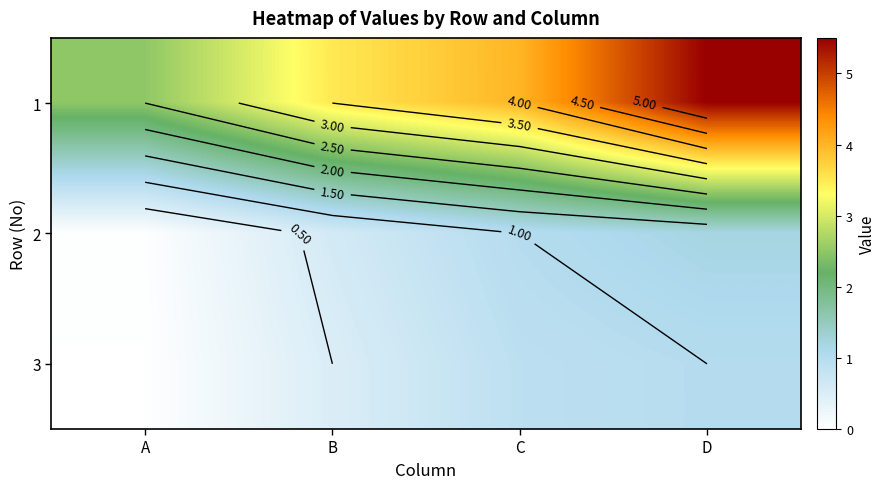

Count the number of data series in this chart.

3